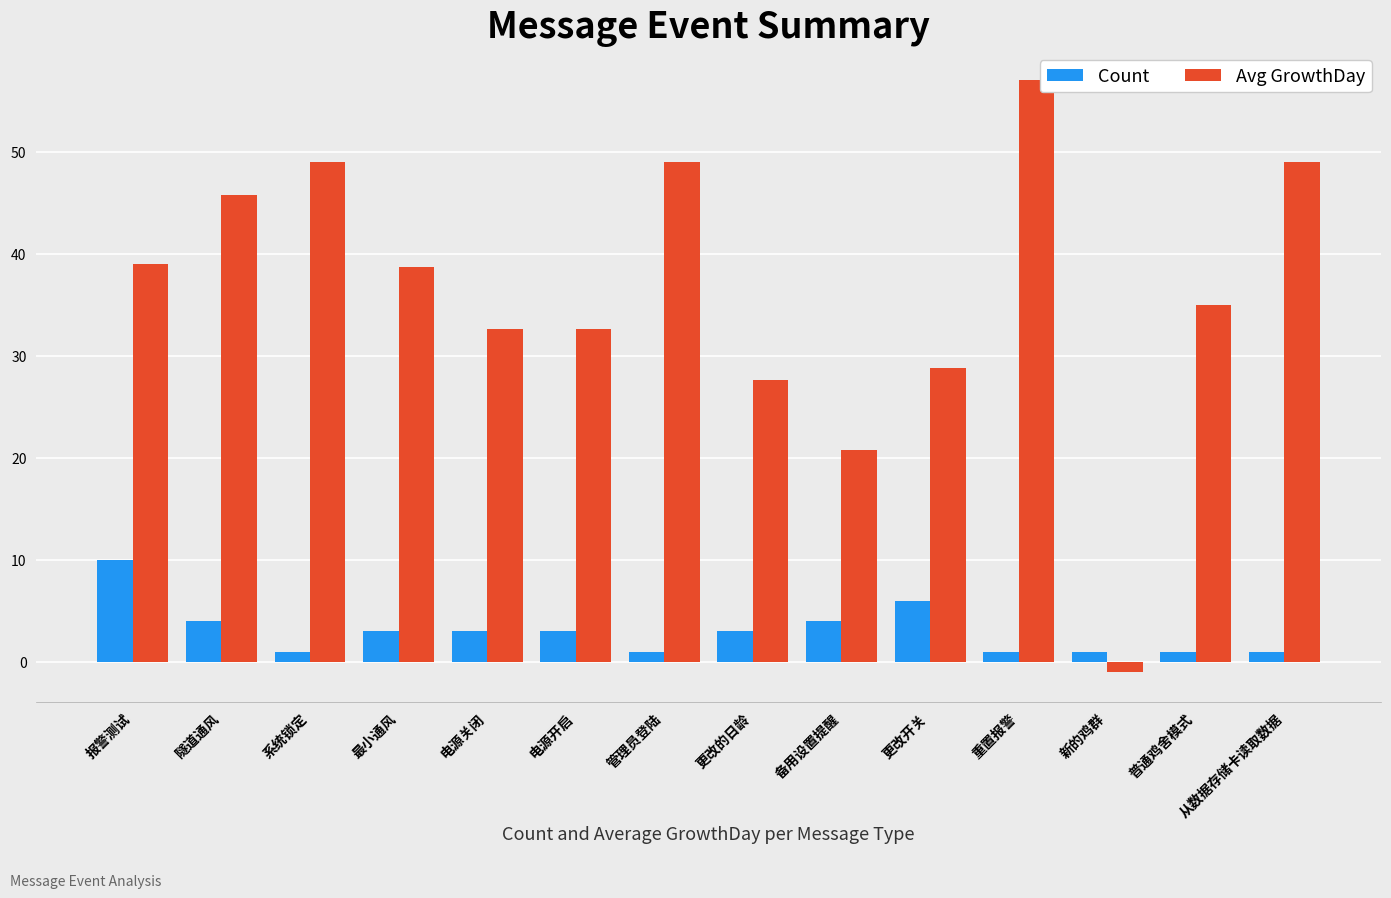

What are all the series names shown in the legend?

Count, Avg GrowthDay